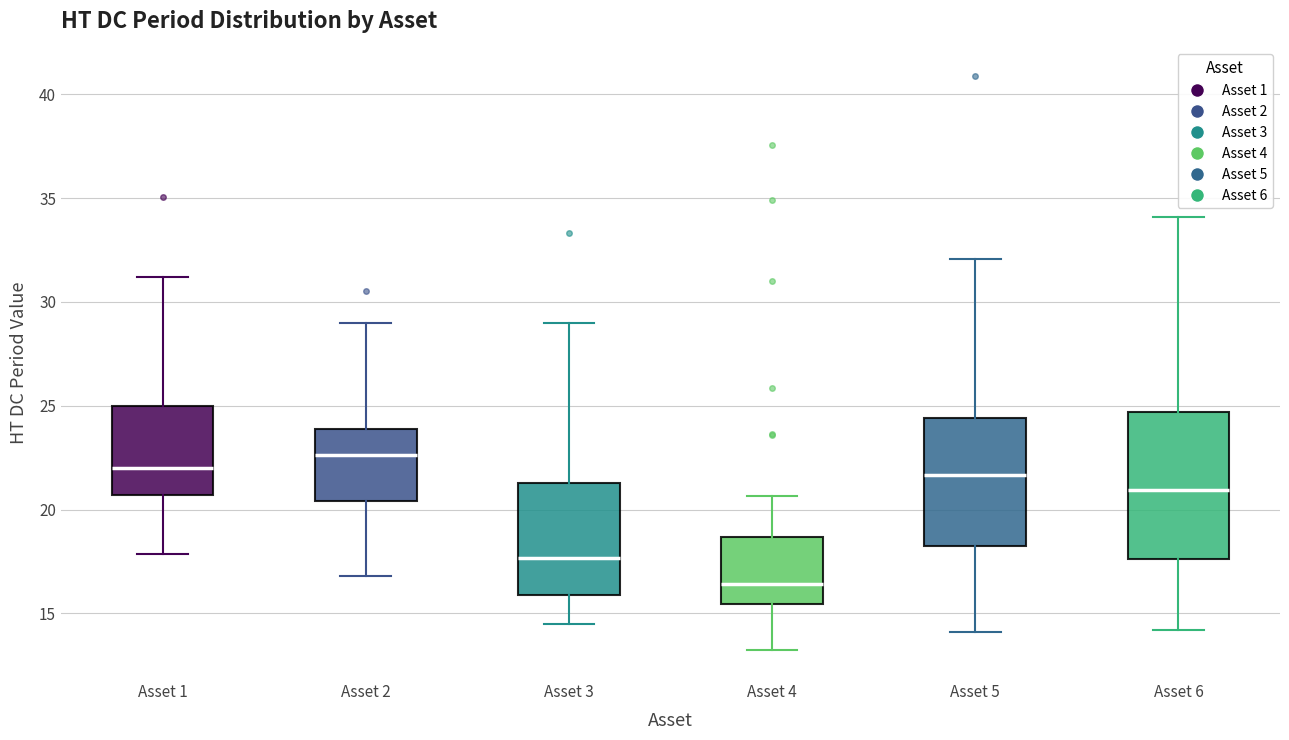

Comparing the boxes themselves (not the whiskers), which one is the tallest?

Asset 6